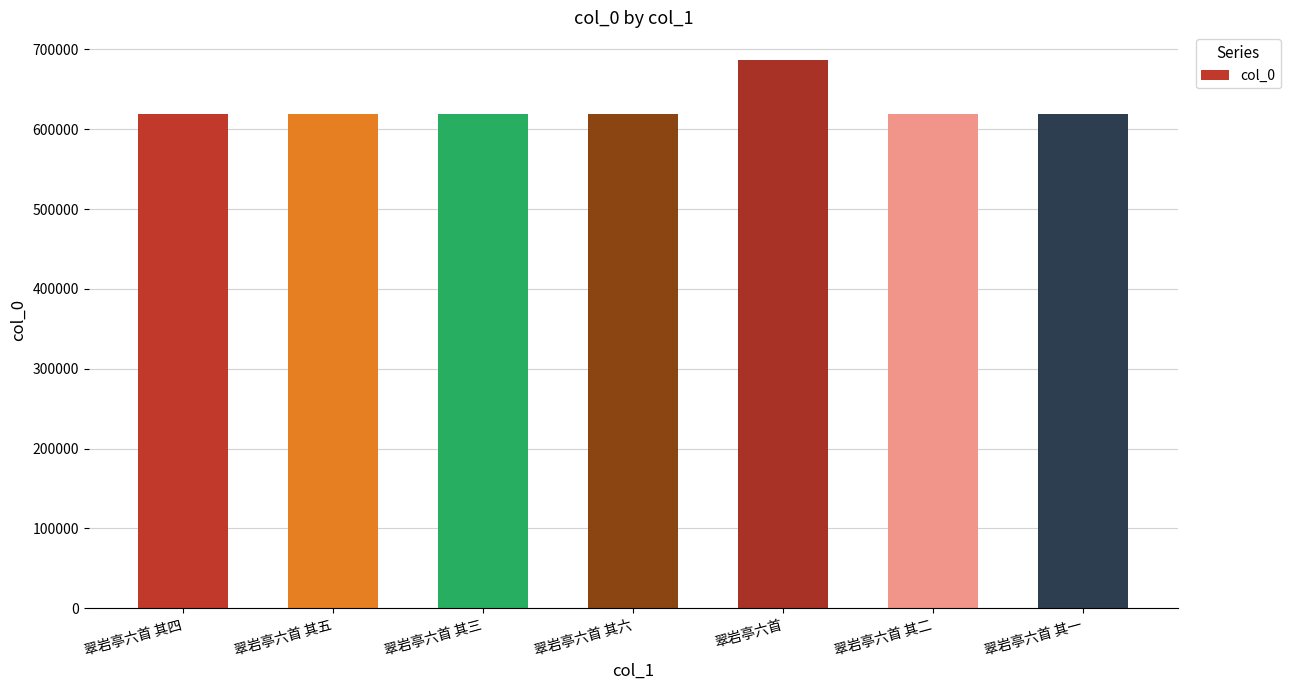

Are the bars horizontal?

No